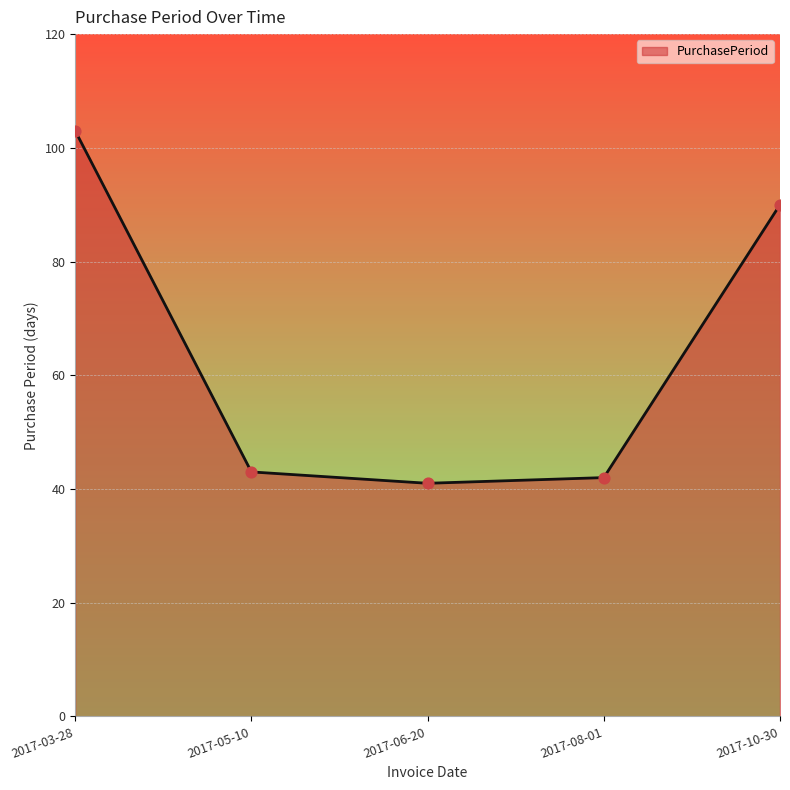

Between 2017-10-30 and 2017-03-28, which is larger?

2017-03-28